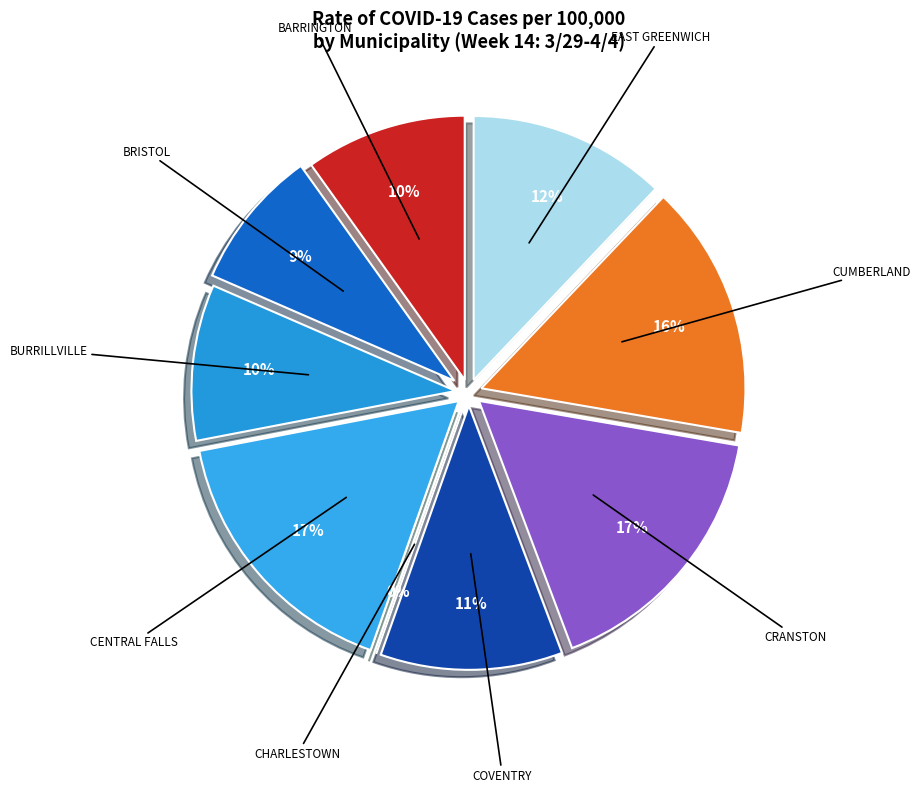

How many segments does this pie chart have?

9